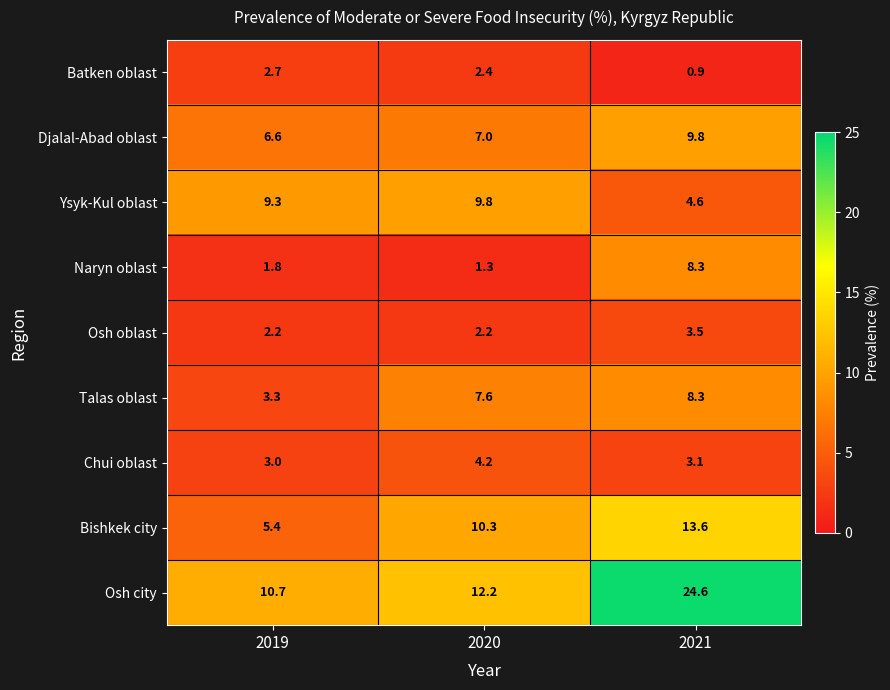

Rank the series at 2019 from highest to lowest value.

Osh city, Ysyk-Kul oblast, Djalal-Abad oblast, Bishkek city, Talas oblast, Chui oblast, Batken oblast, Osh oblast, Naryn oblast